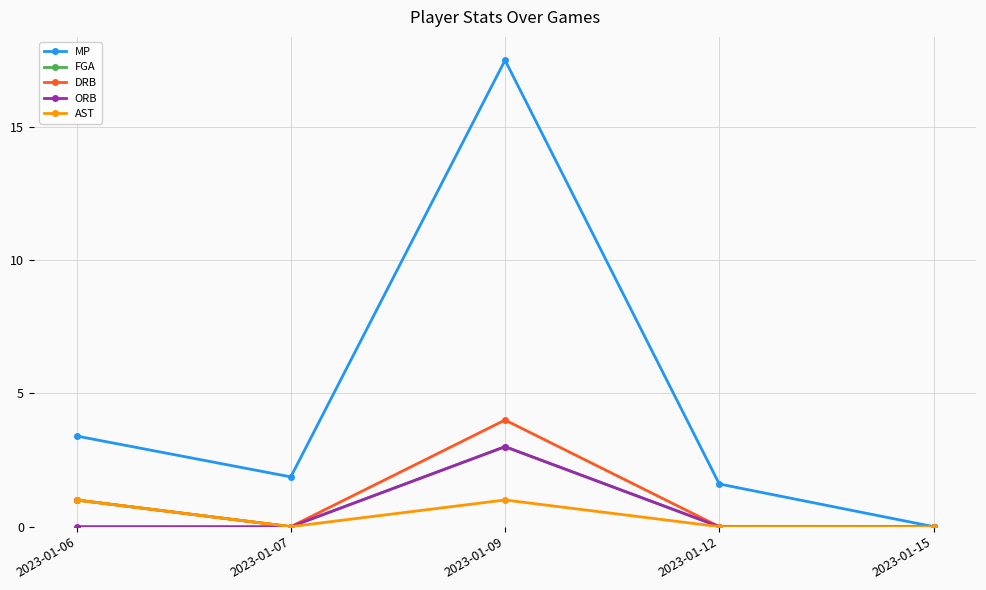

What is the sum of all ORB values?

3.0